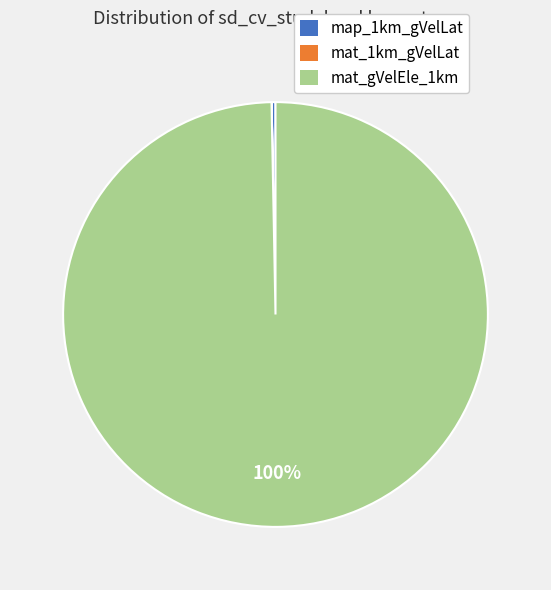

What is the largest slice in the pie chart?

mat_gVelEle_1km